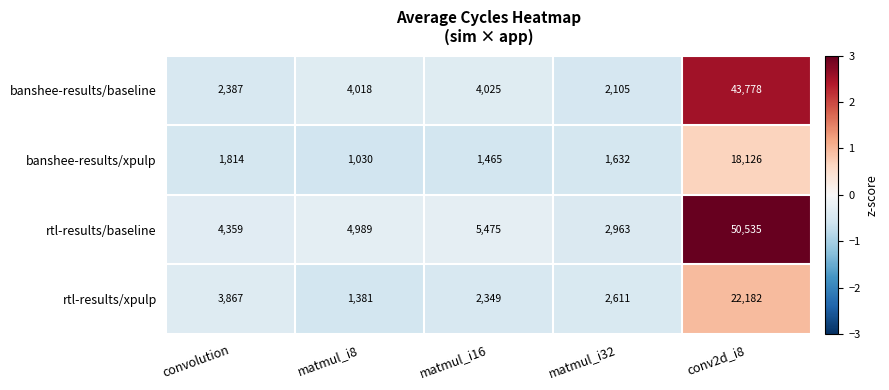

What is the difference between the second highest and second lowest values in the rtl-results/baseline series?

1116